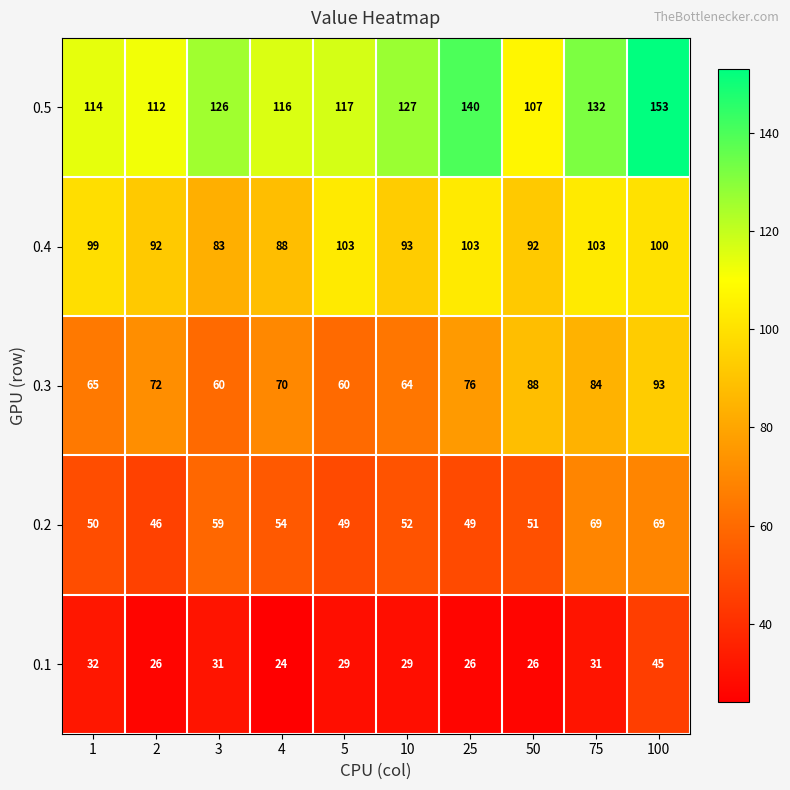

Rank the series by their maximum value, from lowest to highest.

0.1, 0.2, 0.3, 0.4, 0.5